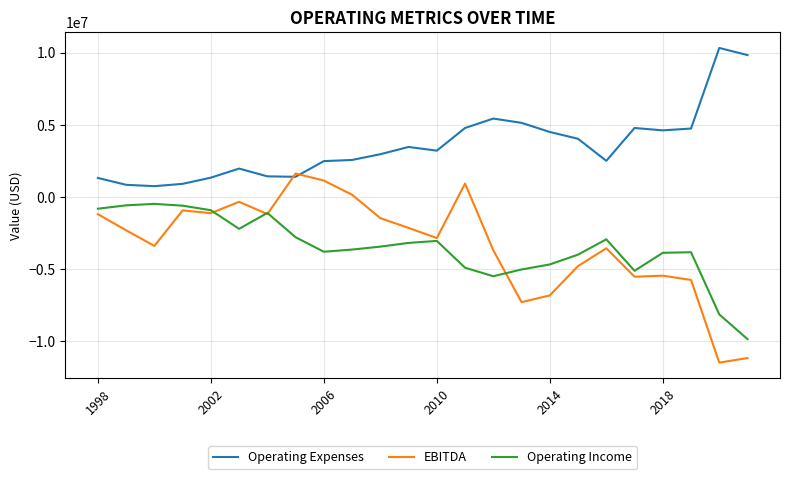

Does the chart display data point markers on the line(s)?

No